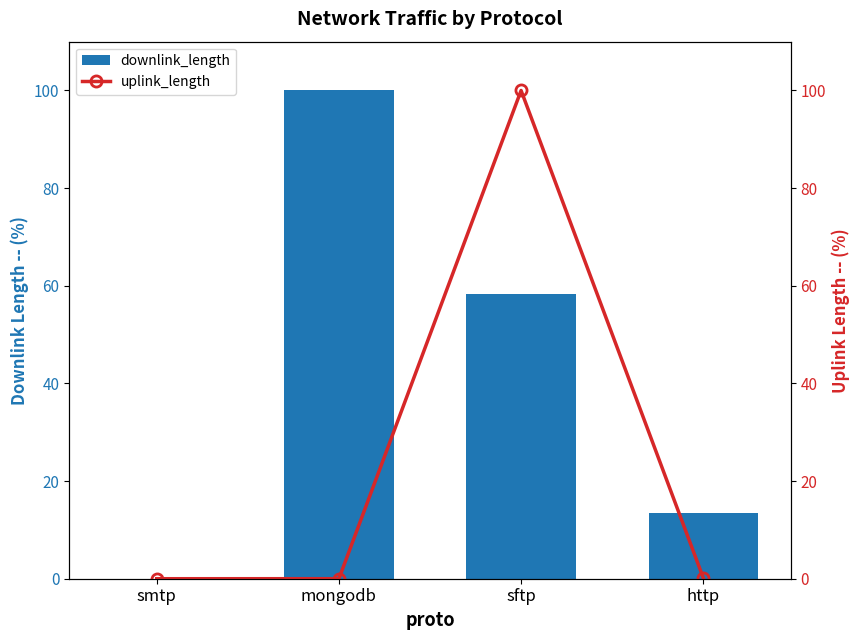

At which label does uplink_length reach its peak?

sftp